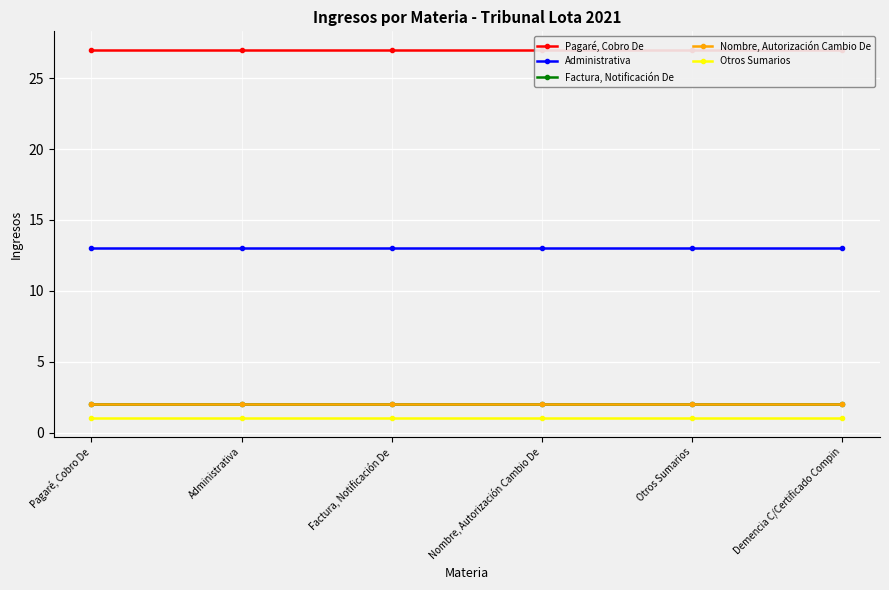

True or false: Otros Sumarios and Administrativa cross at least once.

False